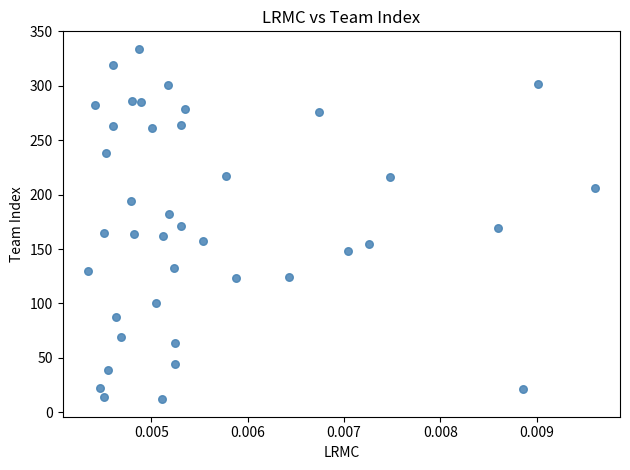

What is the range of Y values (max minus min)?

322